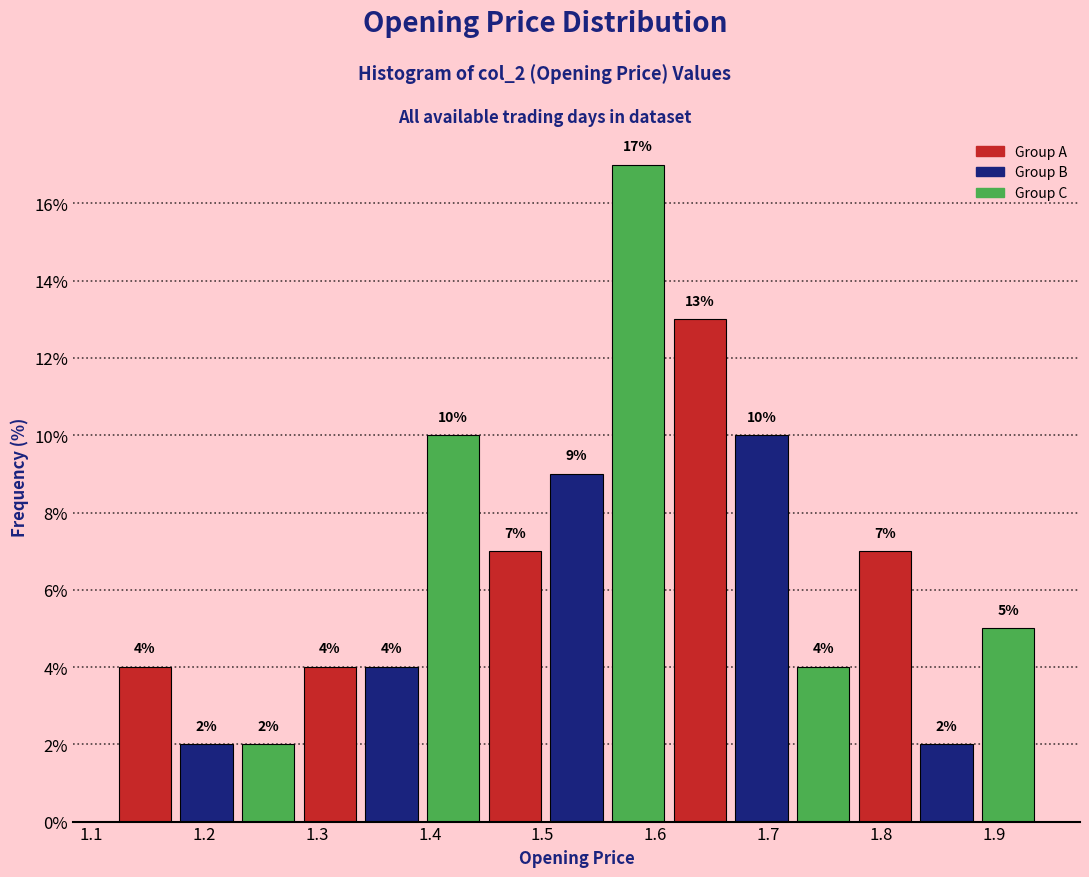

Which range on the x-axis has the tallest bar?

1.56 to 1.61